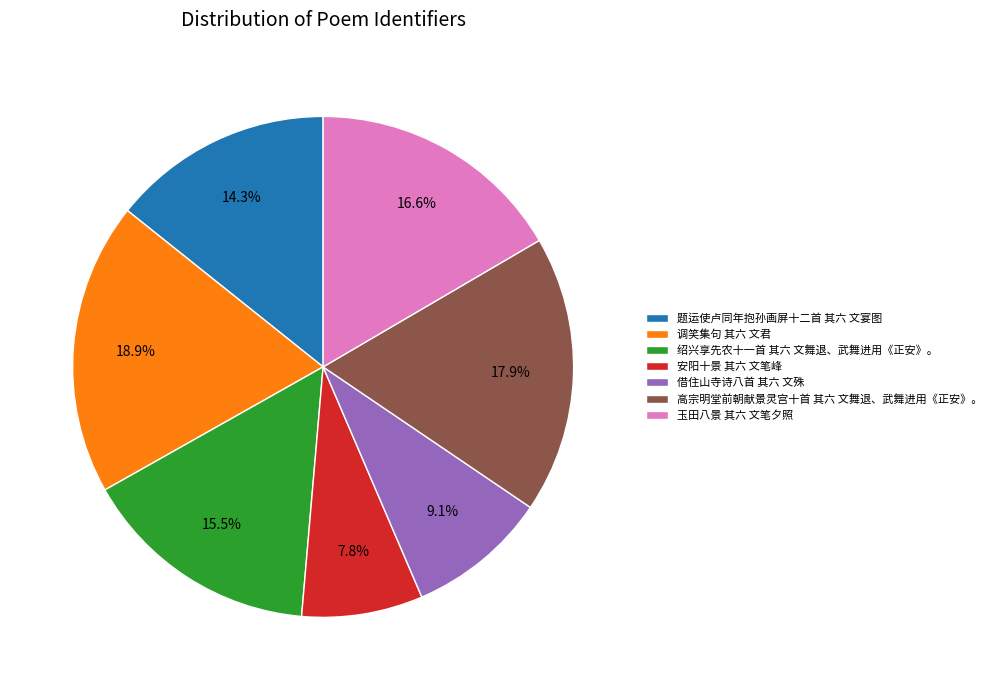

How much of the chart is everything except 借住山寺诗八首 其六 文殊?

90.9%